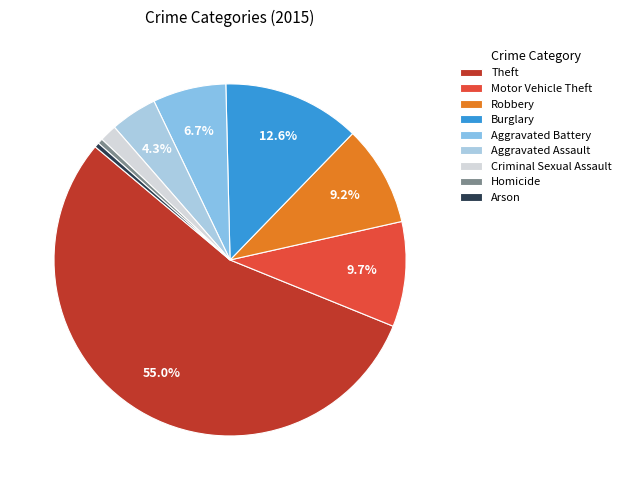

To the nearest percent, what is the average slice percentage?

11%